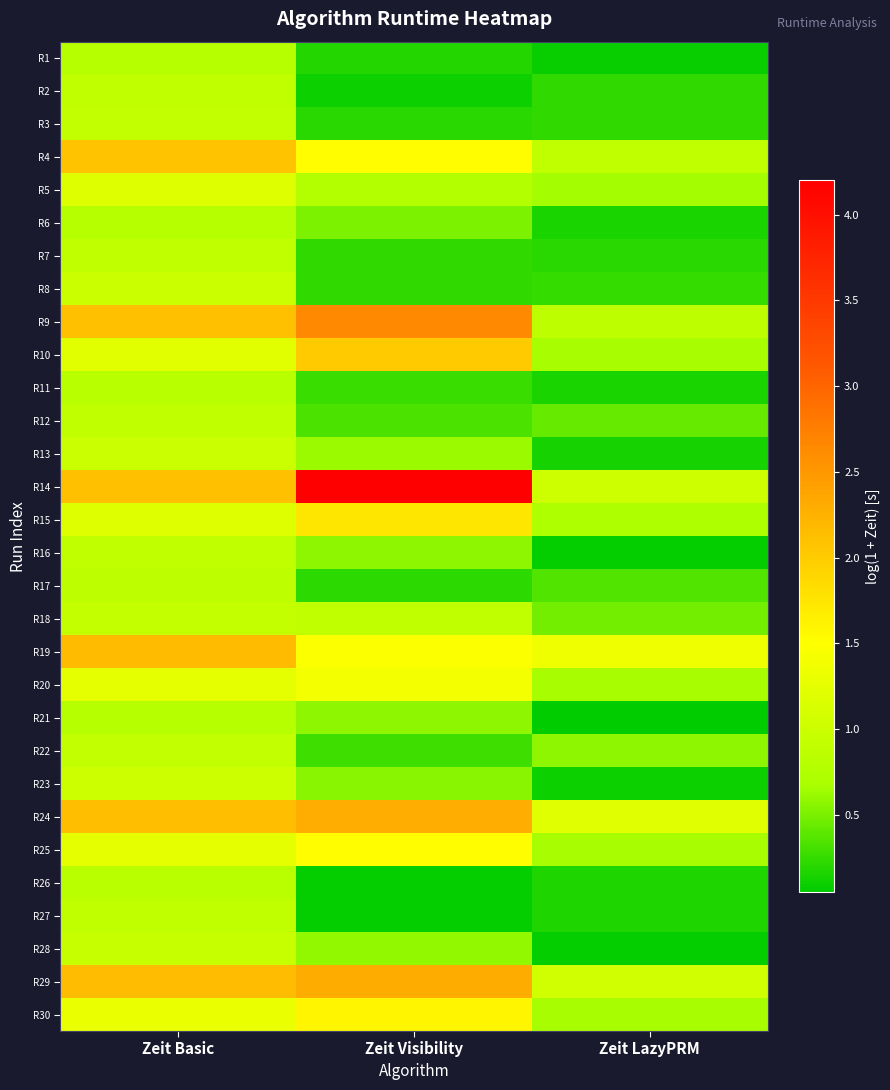

At which category does the chart reach its minimum across all series?

Zeit LazyPRM